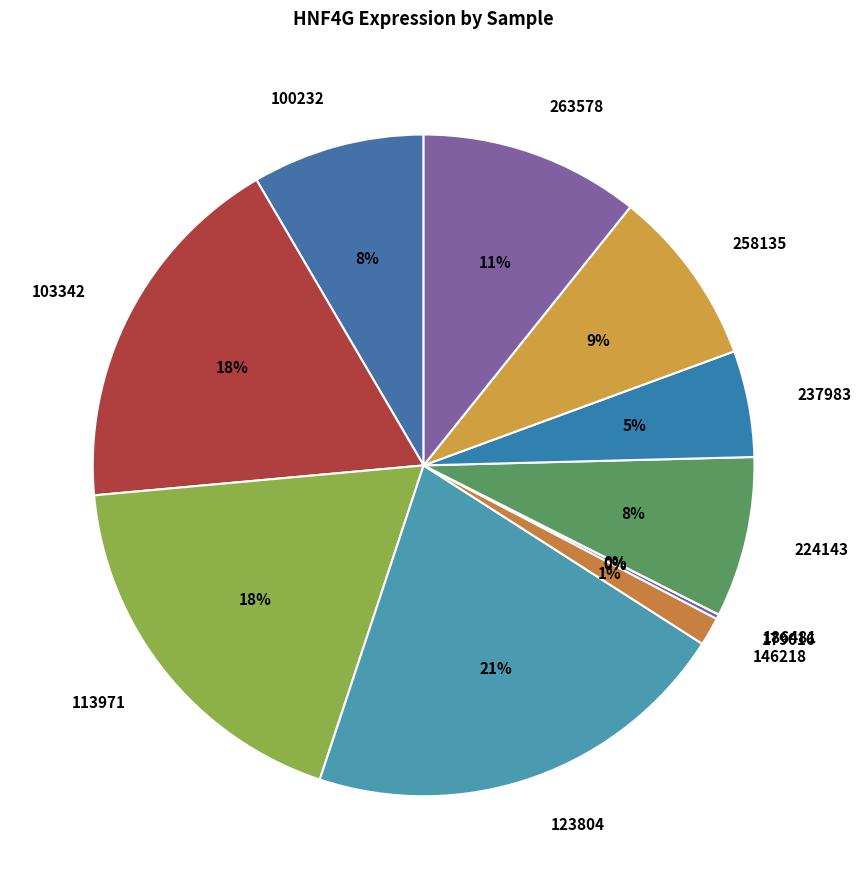

Is there any slice that represents more than half of the pie?

No